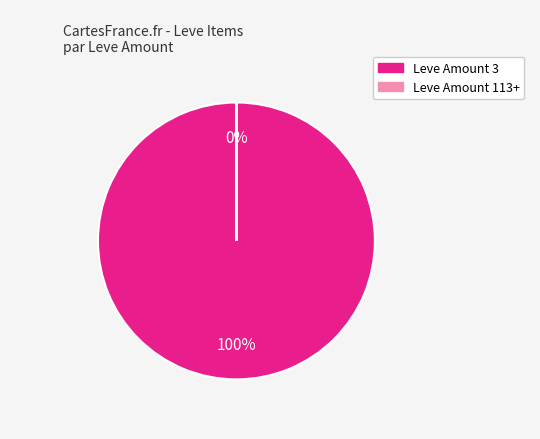

To the nearest percent, what is the difference between the largest and smallest slice percentages?

100%